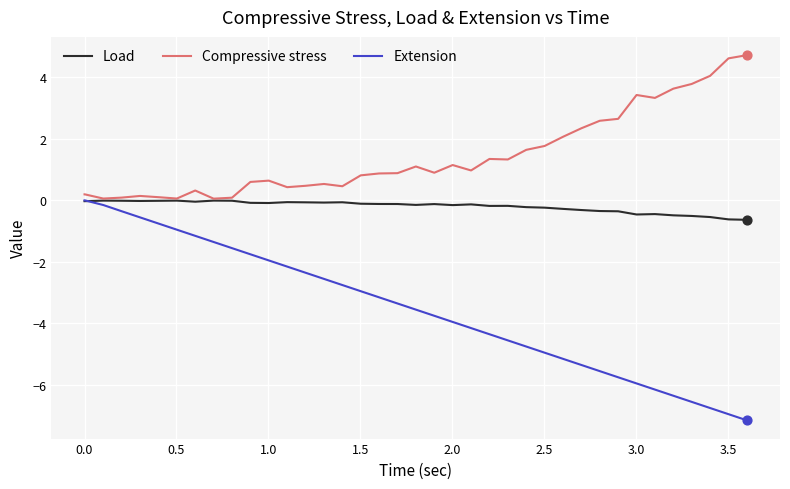

What are all the series names shown in the legend?

Load, Compressive stress, Extension